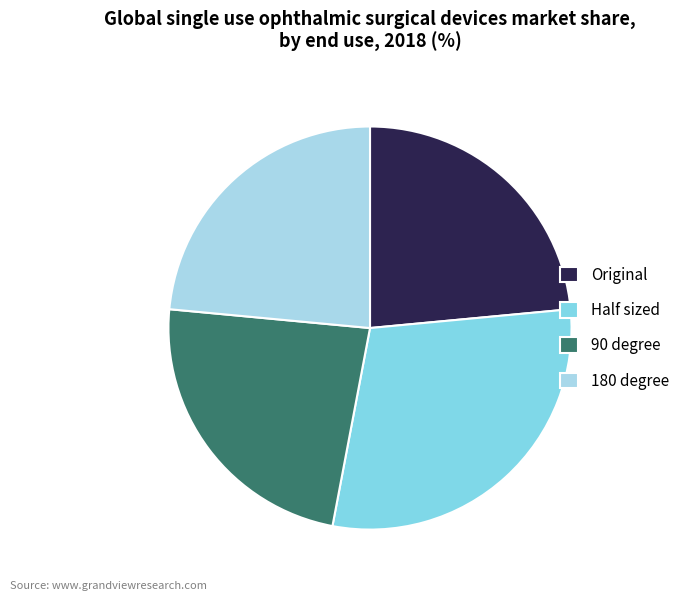

Is there a majority slice in this chart?

No